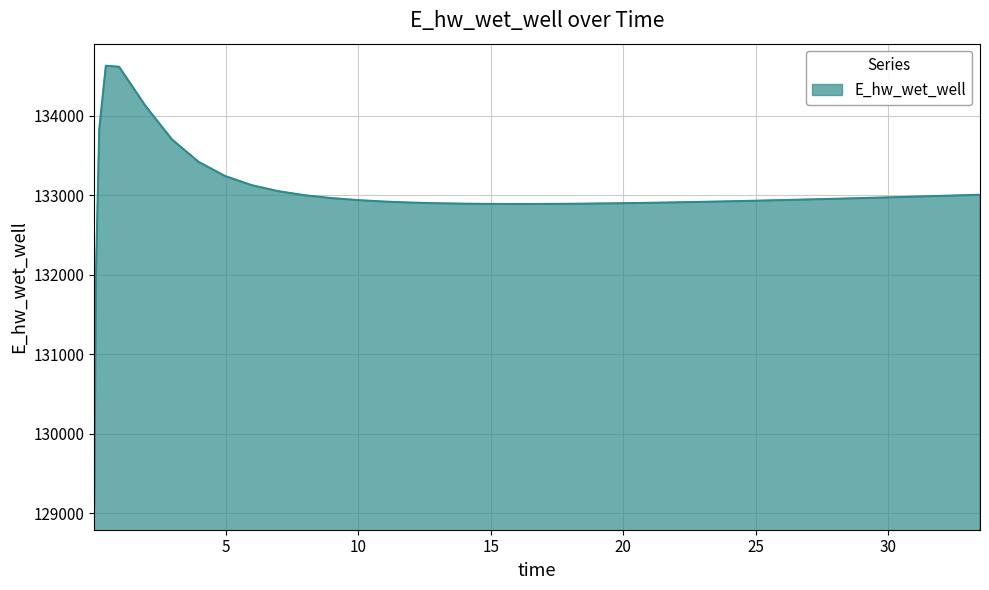

What is the difference between the maximum and minimum values?

5557.7